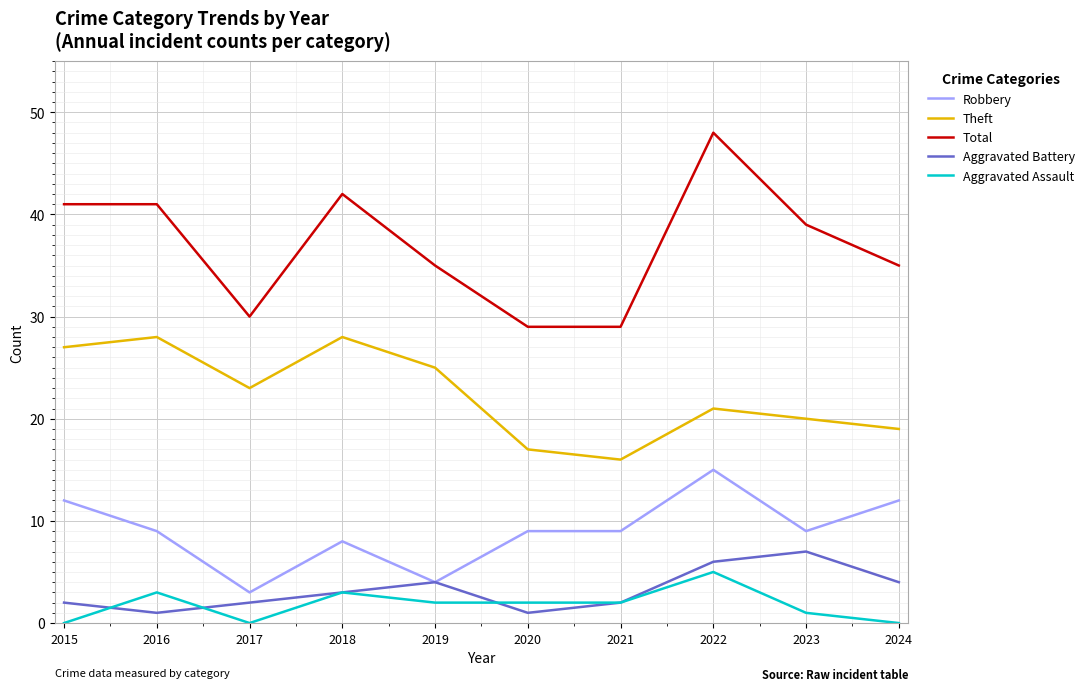

Which series has the largest total across all categories?

Total